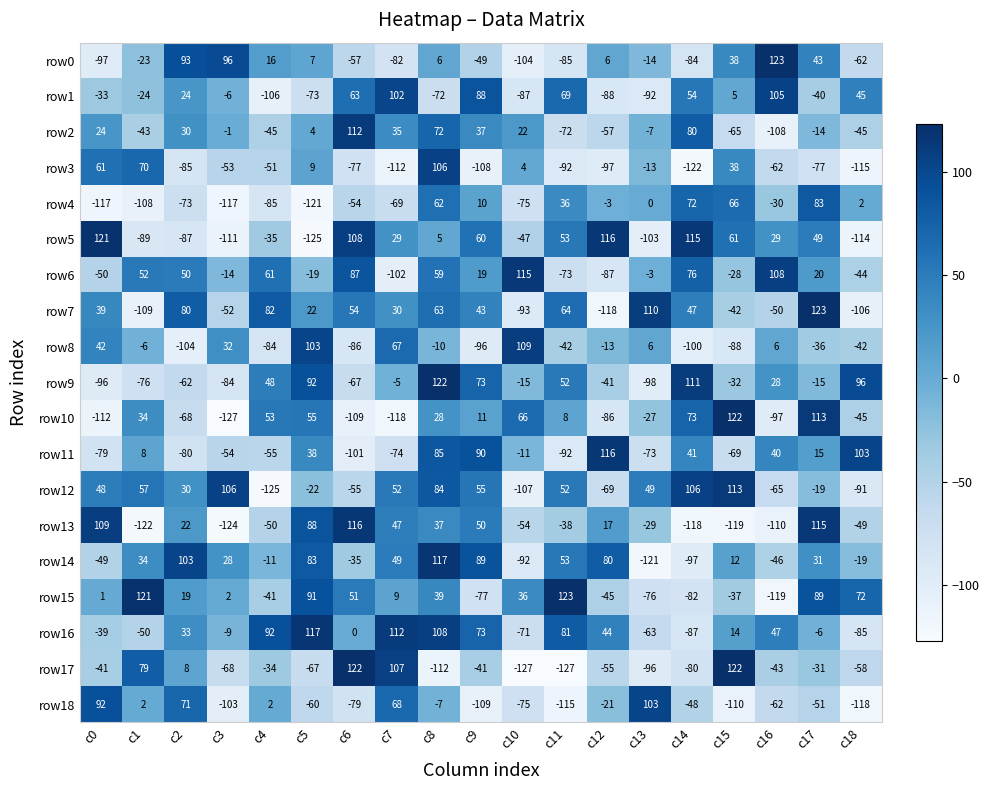

What is the difference between the maximum and minimum values in the row3 series?

228